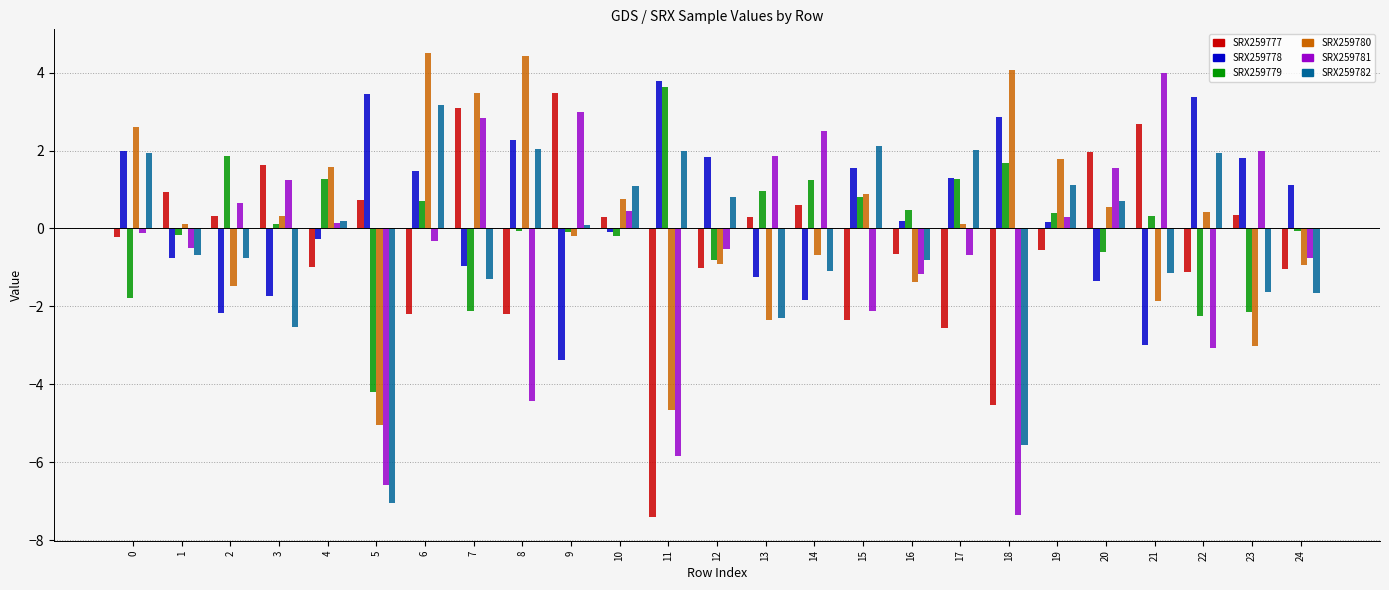

Where does the SRX259777 series first go above 0?

1